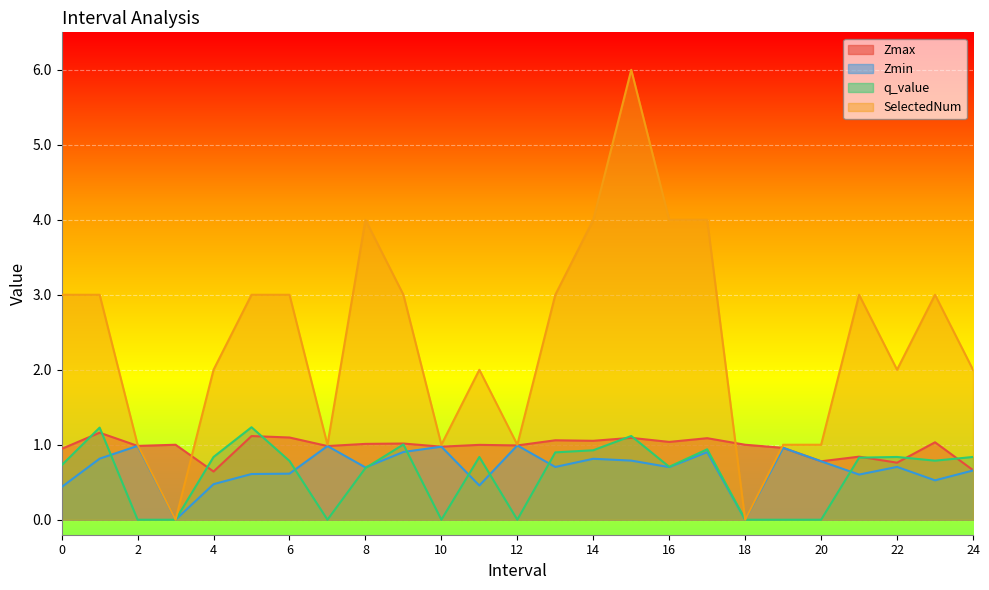

What is the difference between the maximum and second lowest values in the Zmin series?

1.0